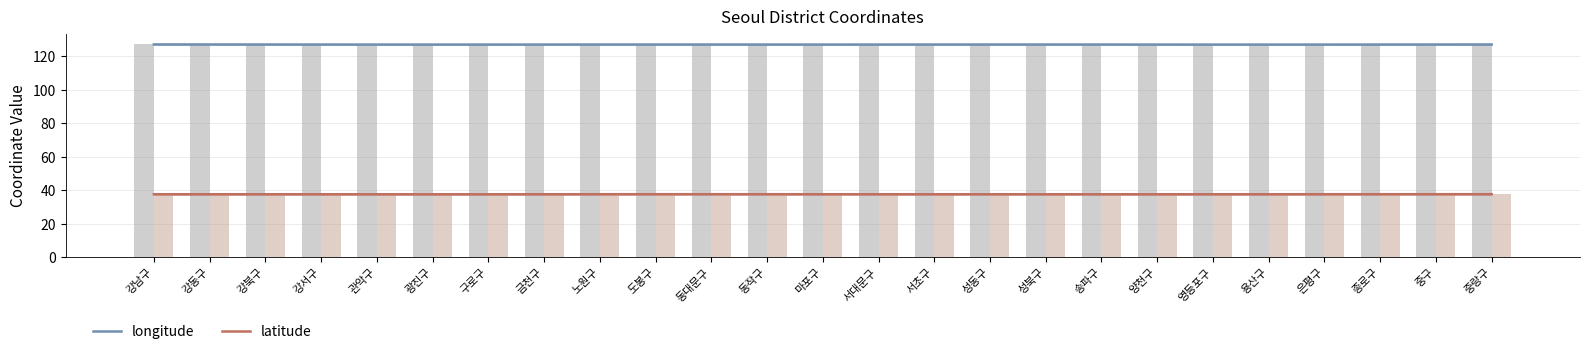

The longitude series shows 85.7 at 영등포구. True or false?

False